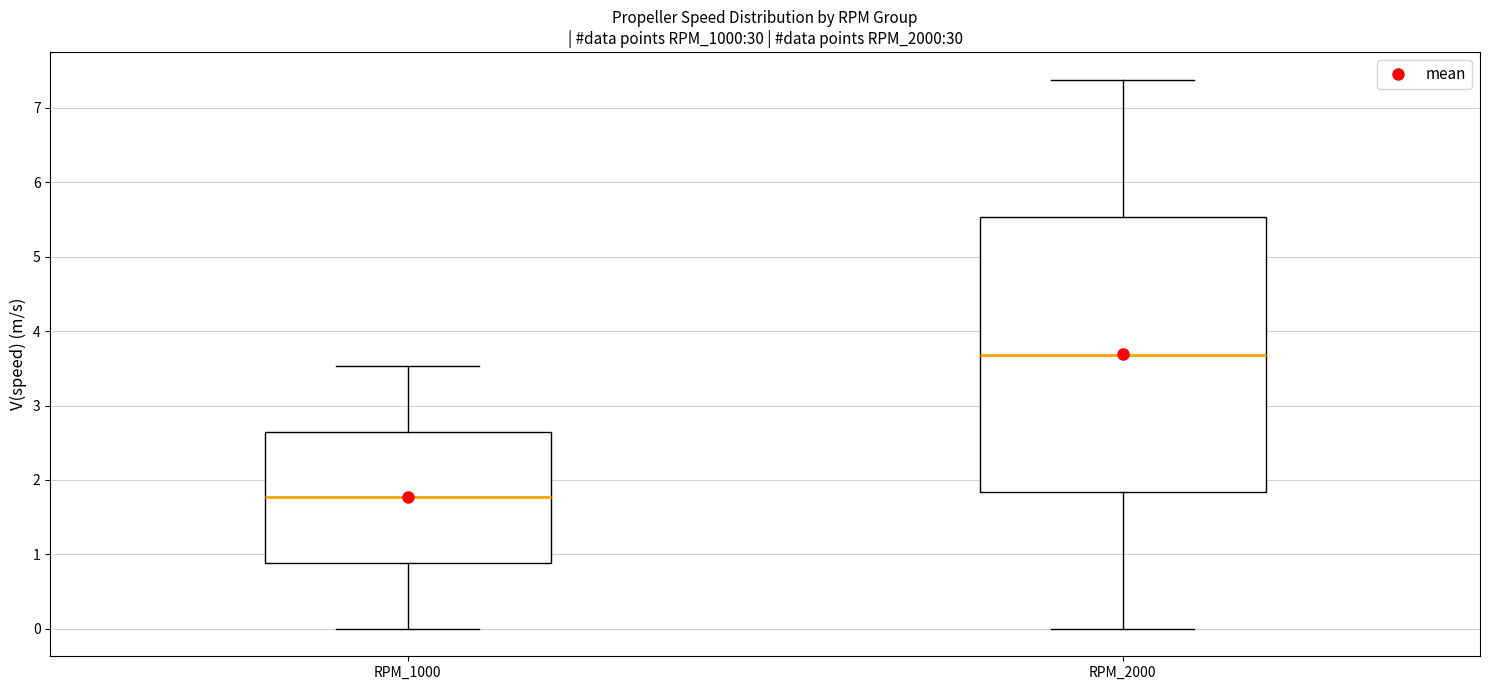

Reading left to right, transcribe this box plot: for each box, give where its median line is, the range the box spans, and where its two whiskers end, as read against the y-axis. The values are not printed on the chart, so give them approximately, as read against the axis.

RPM_1000: median 1.8, box 0.9 to 2.6, whiskers 0.0 to 3.5
RPM_2000: median 3.7, box 1.8 to 5.5, whiskers 0.0 to 7.4